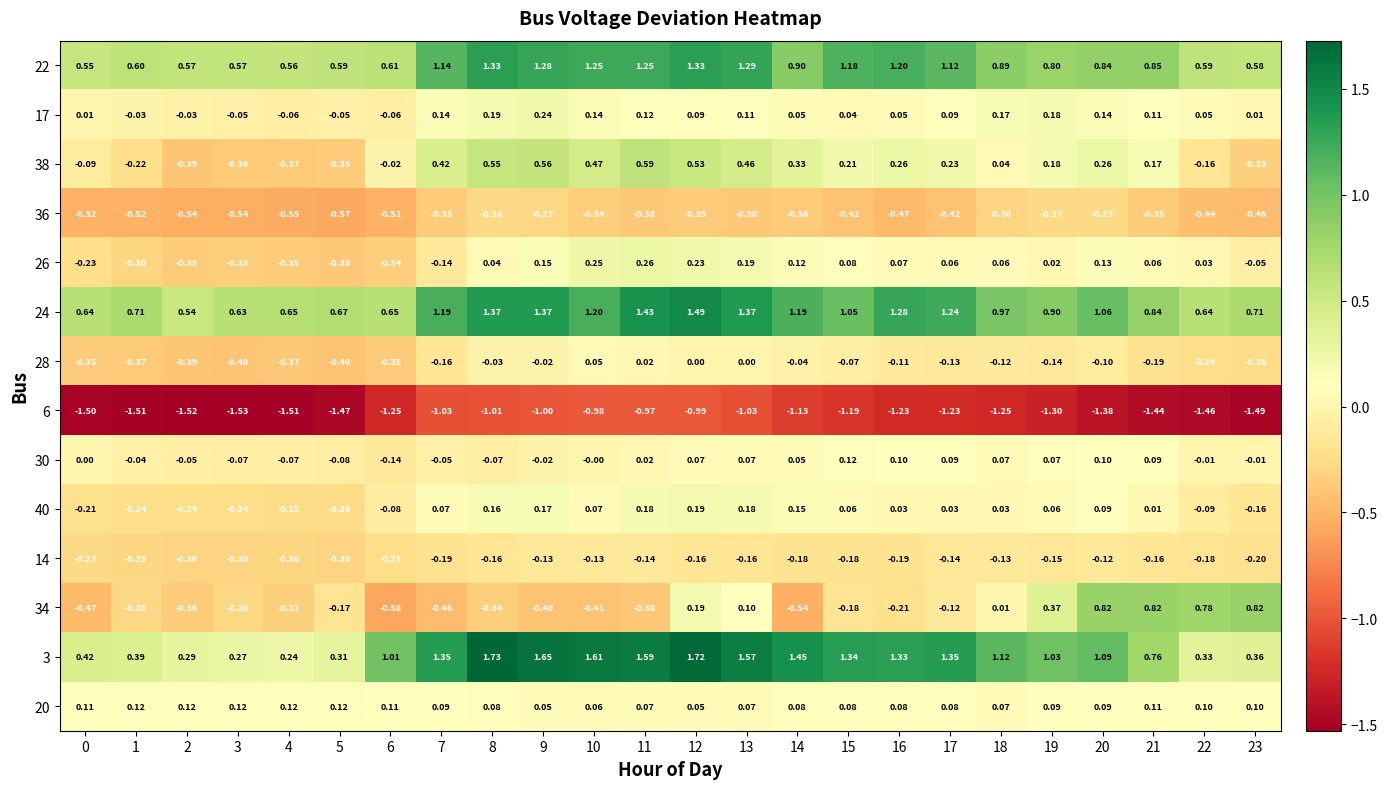

Is the value of 40 at 13 greater than the value of 14 at 5?

Yes